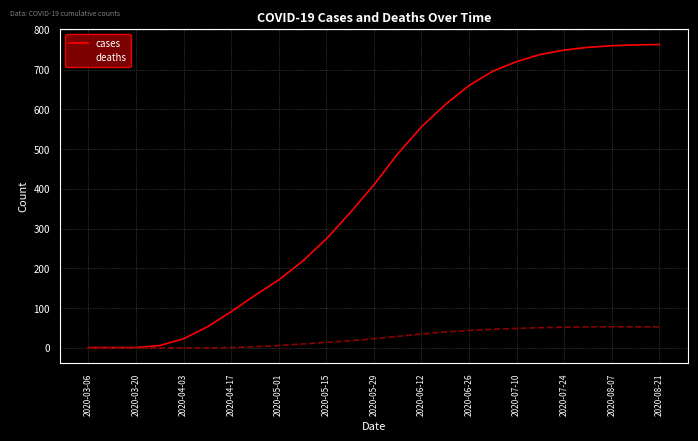

Which series has the widest spread of values?

cases